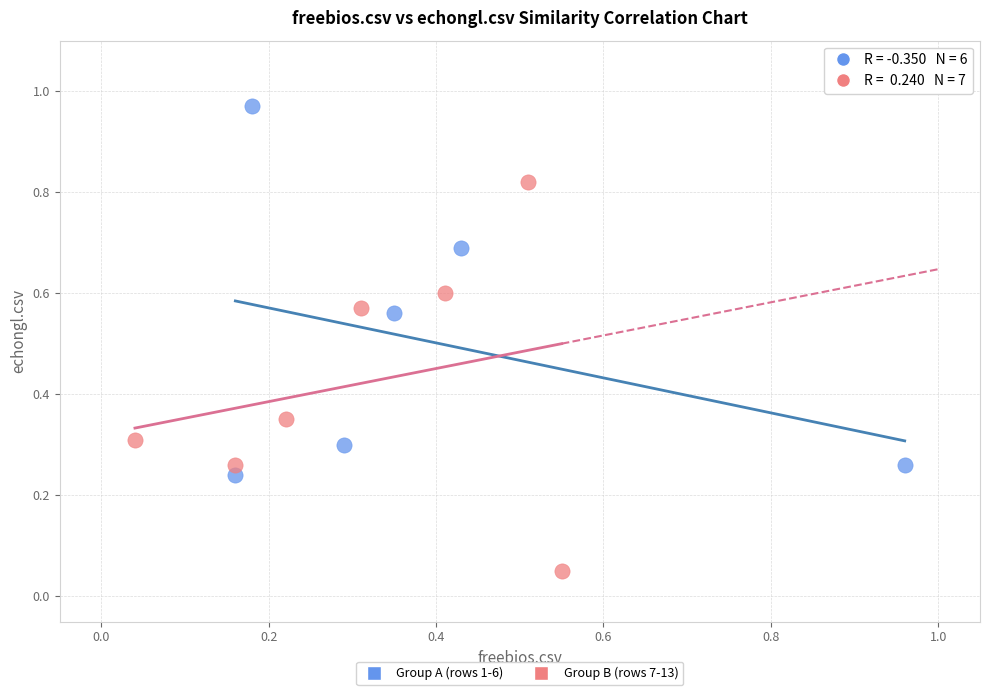

Which series contains the lowest Y value?

Group B (rows 7-13)